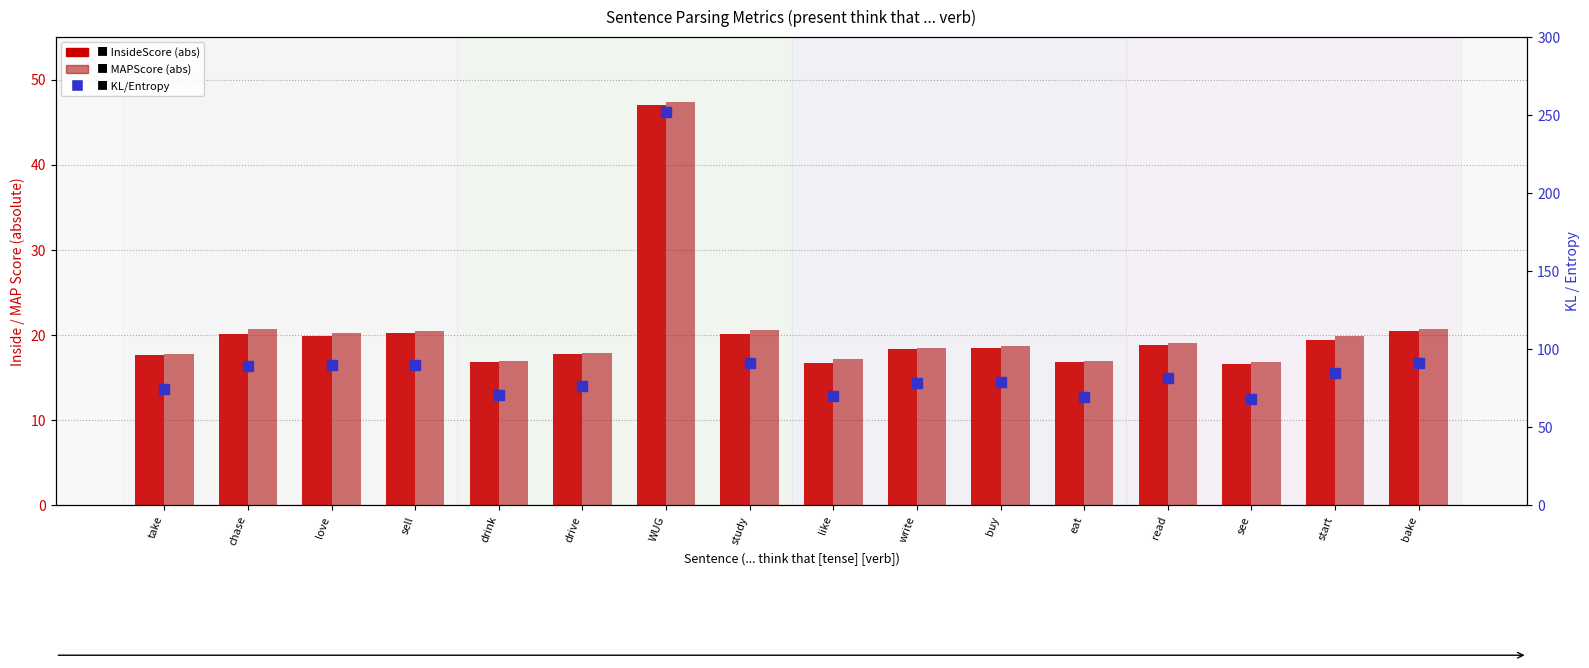

What is the spread (max minus min) of values at eat?

52.4